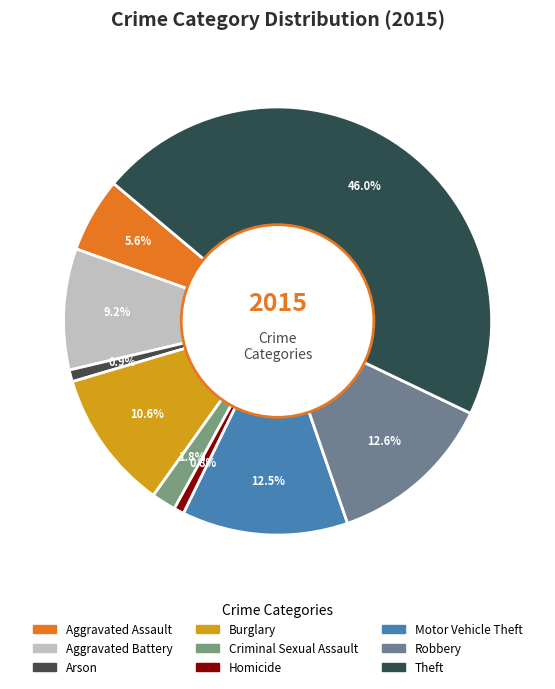

Does Robbery account for over 50% of the chart?

No